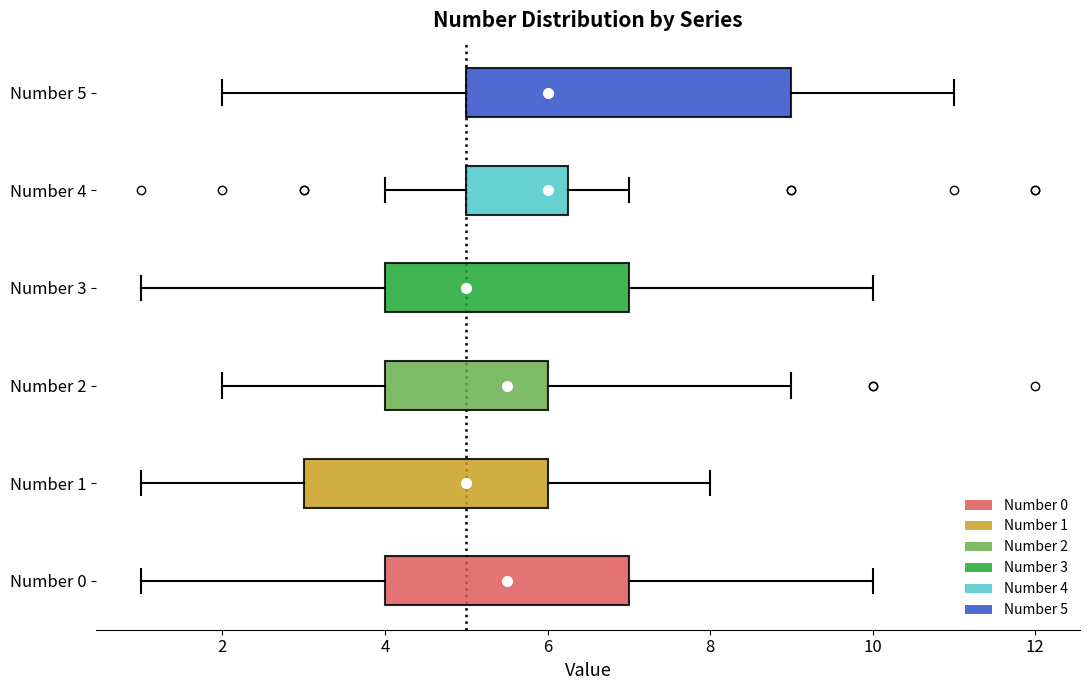

Reading bottom to top, read every box against the x-axis: the position of its median line, the range the box covers, and the ends of its whiskers. The values are not printed on the chart, so give them approximately, as read against the axis.

Number 0: median 5.6, box 4.0 to 7.0, whiskers 1.0 to 10.0
Number 1: median 5.0, box 3.0 to 6.0, whiskers 1.0 to 8.0
Number 2: median 5.6, box 4.0 to 6.0, whiskers 2.0 to 9.0
Number 3: median 5.0, box 4.0 to 7.0, whiskers 1.0 to 10.0
Number 4: median 6.0, box 5.0 to 6.2, whiskers 4.0 to 7.0
Number 5: median 6.0, box 5.0 to 9.0, whiskers 2.0 to 11.0